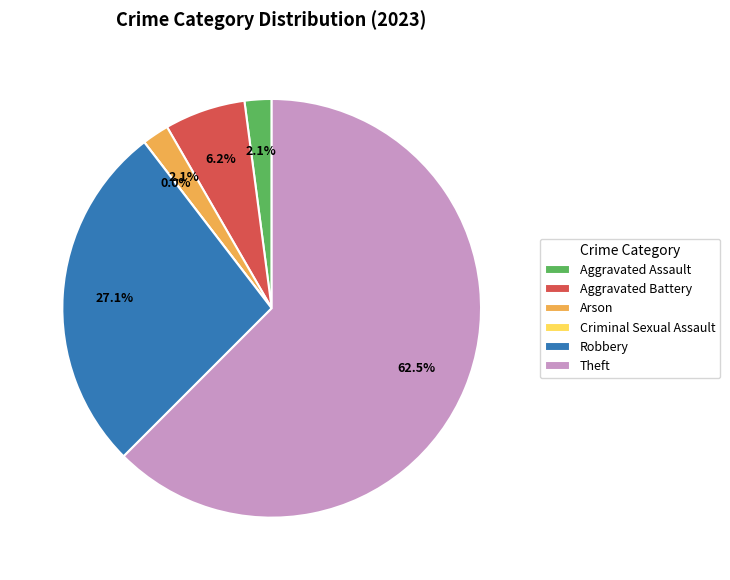

What is the total percentage of Arson and Robbery?

29.2%